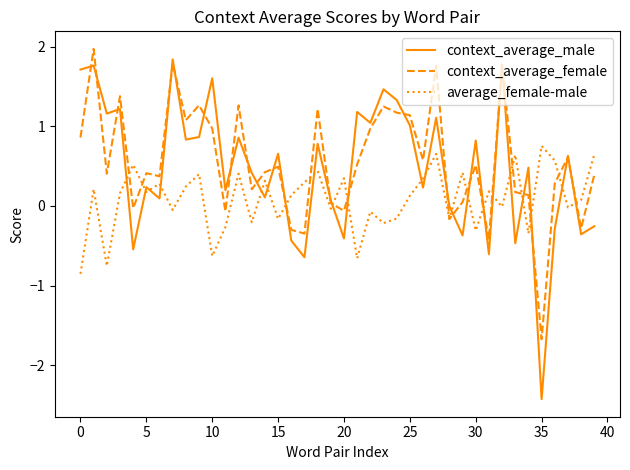

Which series has the largest range (max minus min)?

context_average_male